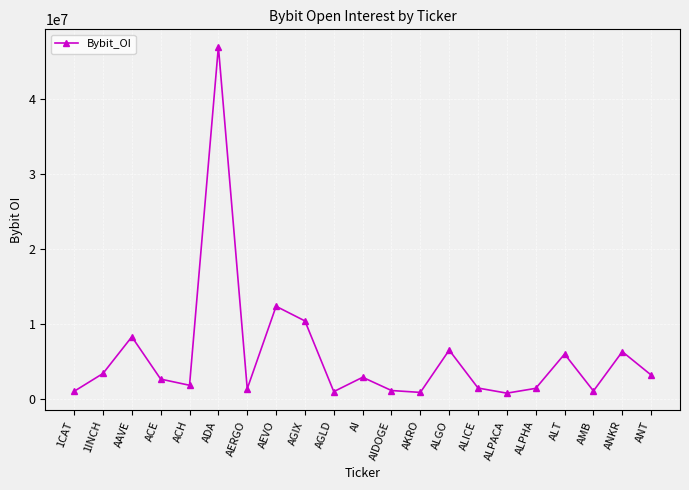

Where is the first local maximum?

AAVE